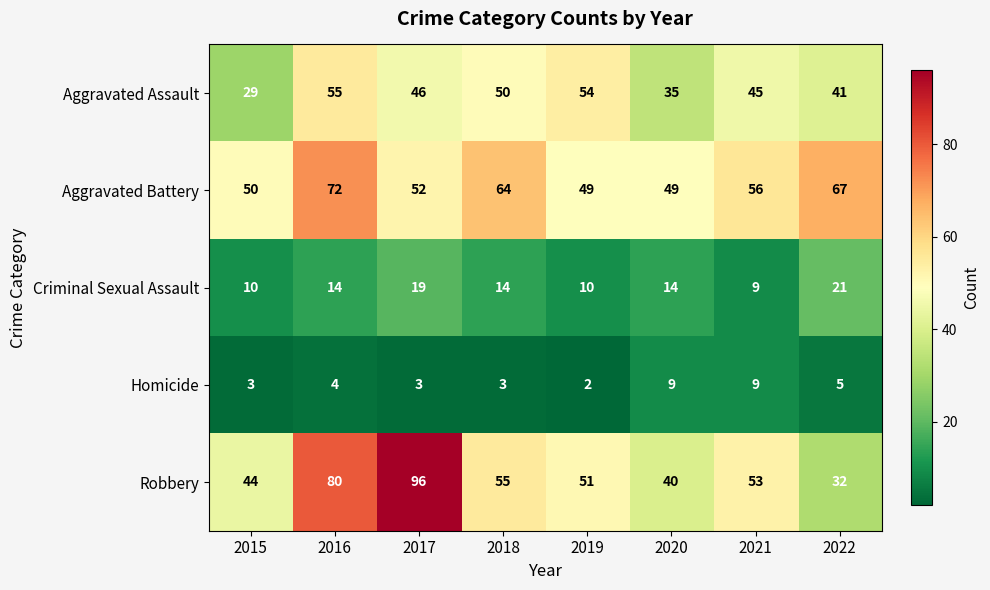

What is the maximum value shown in the chart?

96